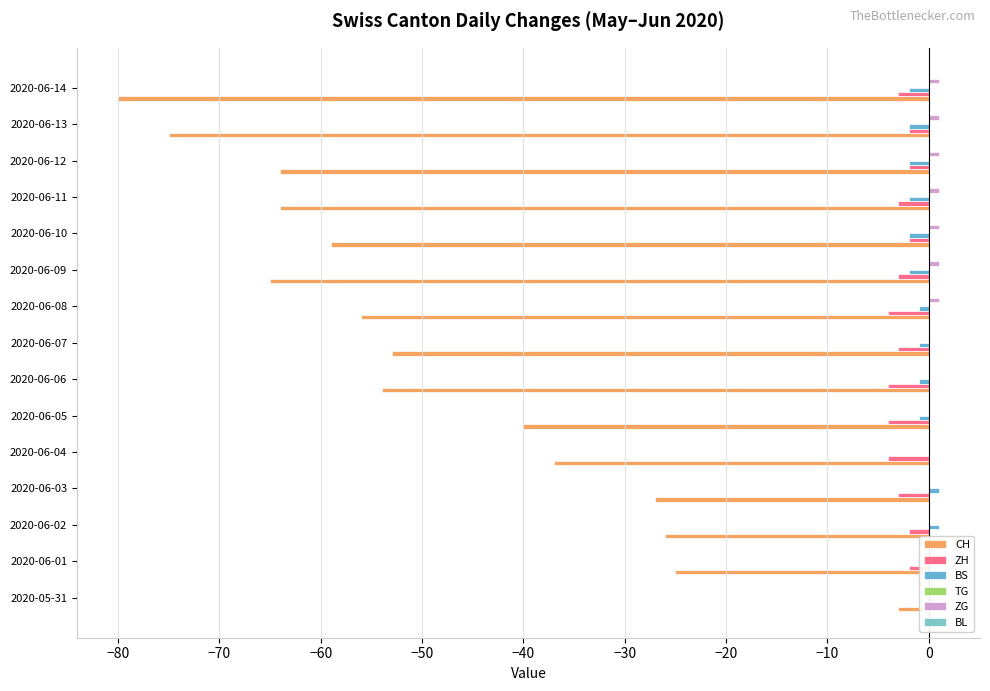

What is the difference between the highest and lowest values at −70?

27.0